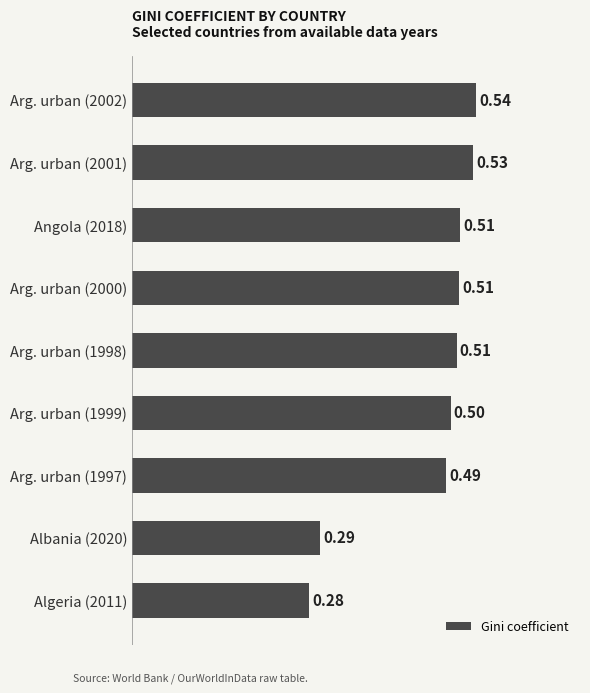

What is the sum of all values?

4.2